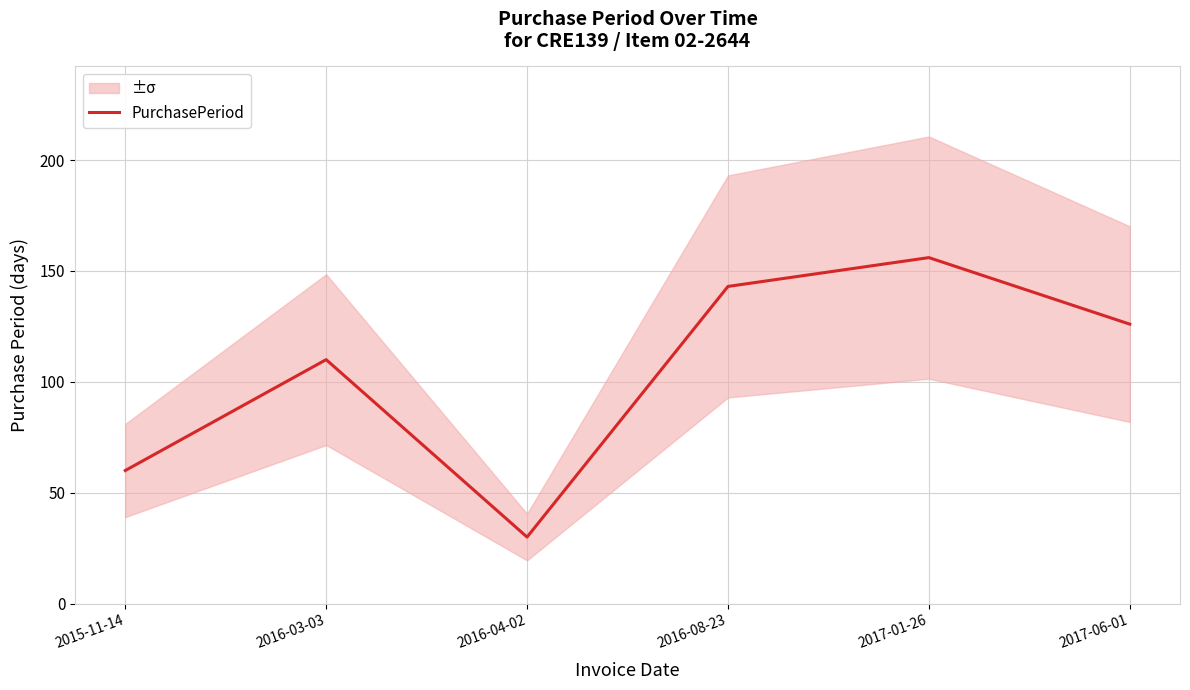

Between 2017-06-01 and 2016-03-03, which is larger?

2017-06-01